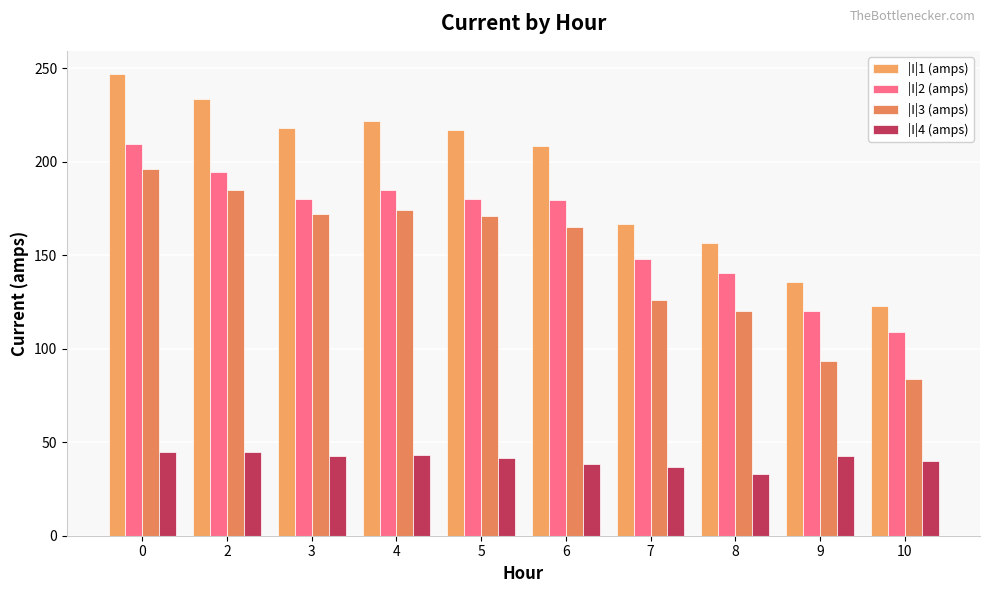

Reading left to right, list all the values displayed in this chart.

|I|1 (amps): 0=247.0	2=233.8	3=218.3	4=221.7	5=216.8	6=208.4	7=166.6	8=156.4	9=135.8	10=123.1
|I|2 (amps): 0=209.8	2=194.5	3=180.0	4=184.9	5=180.1	6=179.6	7=148.3	8=140.4	9=120.2	10=109.2
|I|3 (amps): 0=196.2	2=184.9	3=172.2	4=174.3	5=171.2	6=165.2	7=125.9	8=120.1	9=93.5	10=83.9
|I|4 (amps): 0=44.9	2=44.8	3=42.7	4=43.0	5=41.8	6=38.2	7=36.7	8=32.9	9=42.4	10=40.1